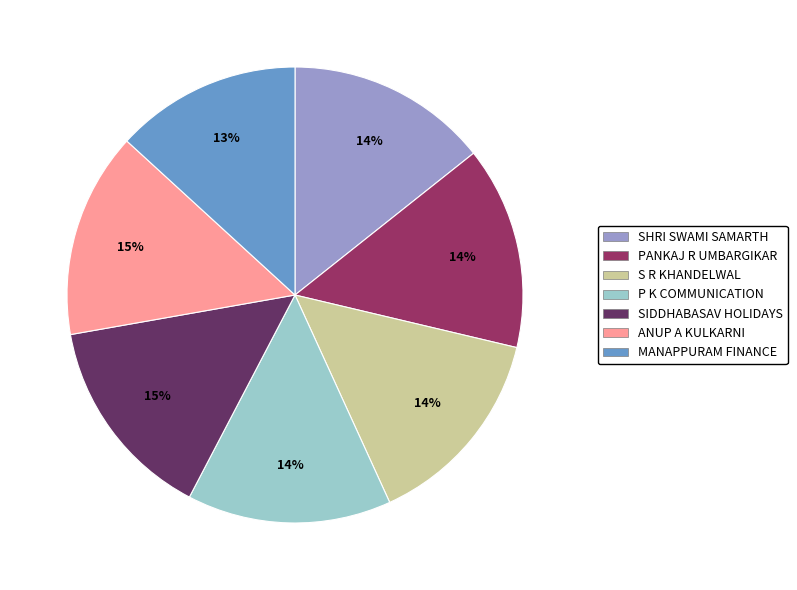

Is there a majority slice in this chart?

No